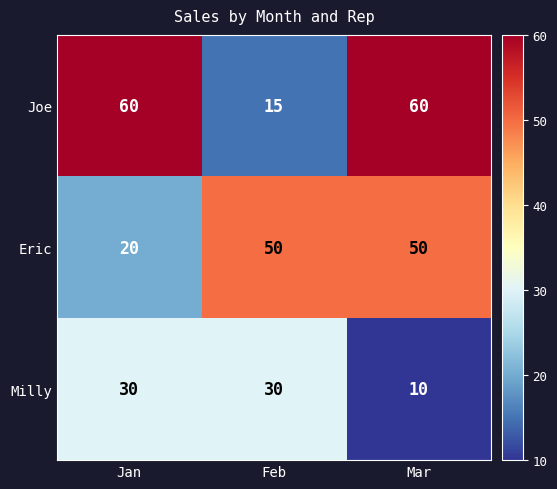

Reading left to right, what are all the values shown in this chart?

Joe: Jan=60	Feb=15	Mar=60
Eric: Jan=20	Feb=50	Mar=50
Milly: Jan=30	Feb=30	Mar=10